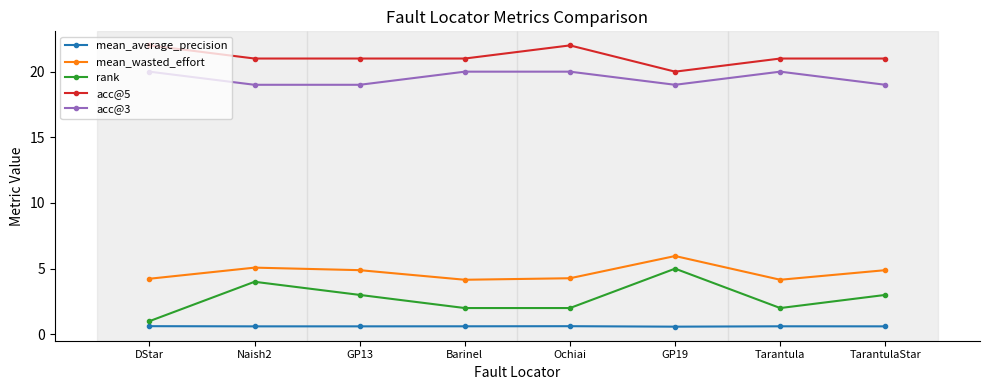

What is the spread (max minus min) of values at TarantulaStar?

20.4